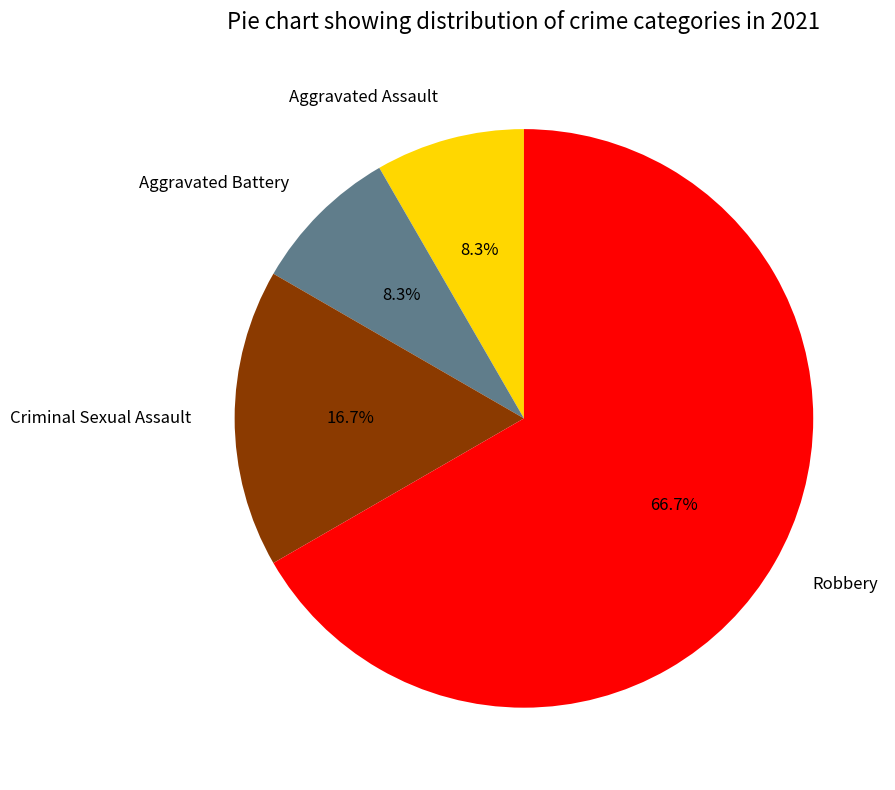

To the nearest percent, what is the difference between the Criminal Sexual Assault and Aggravated Assault slice percentages?

8%